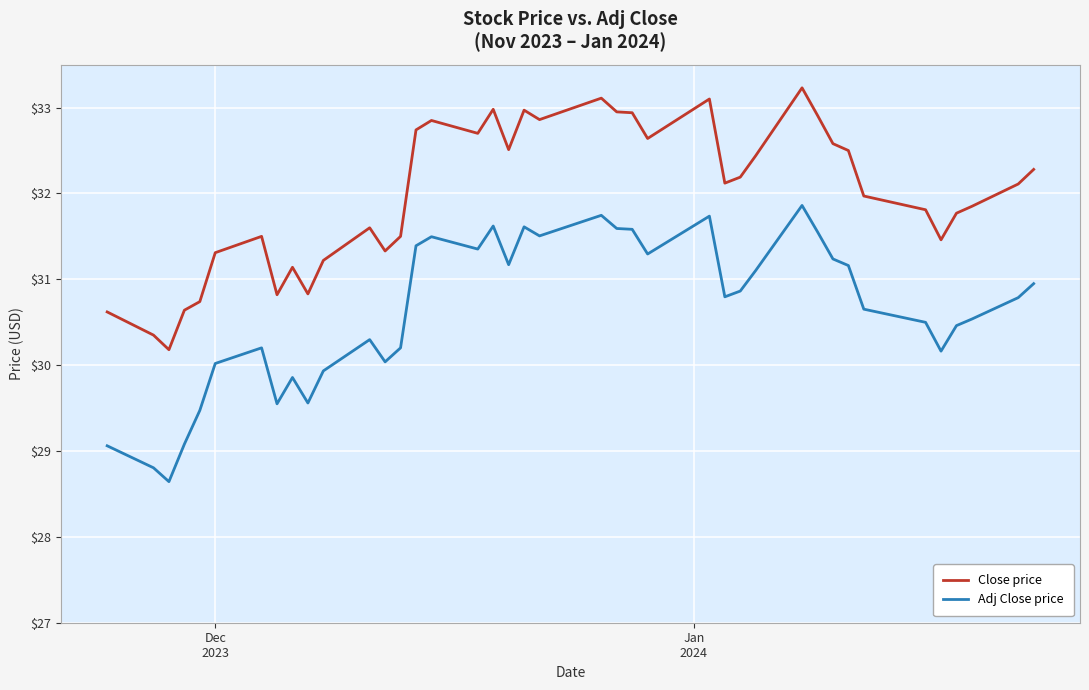

True or false: Adj Close price and Close price intersect in this chart.

False